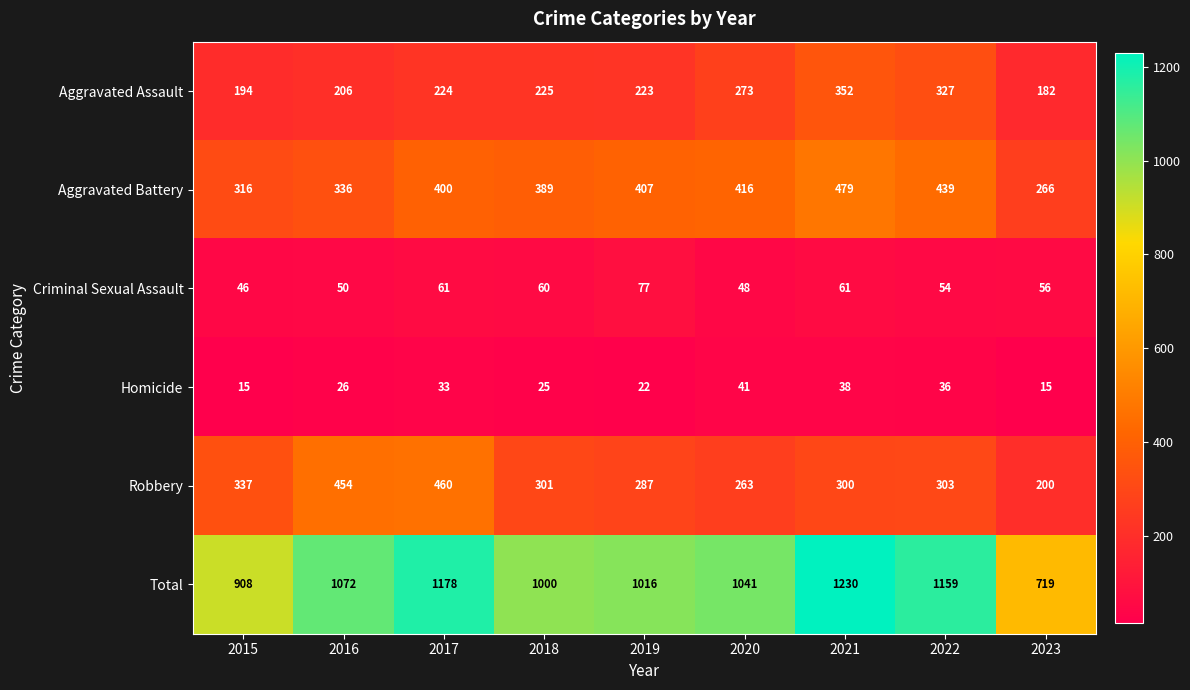

What is the difference between the second highest and minimum values in the Homicide series?

23